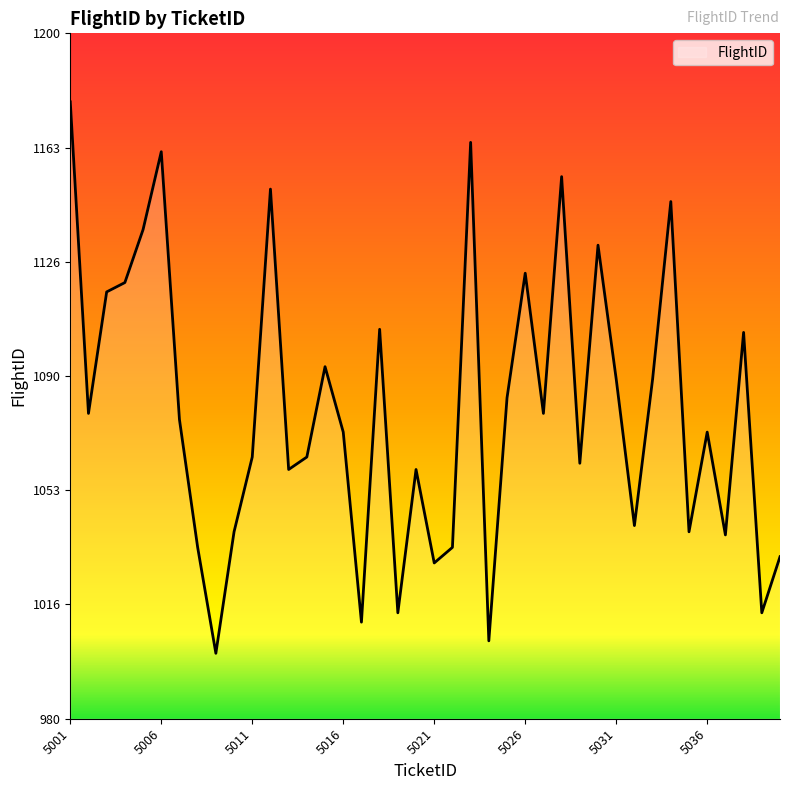

How many interior local peaks (higher than both neighbors) does the data have?

12